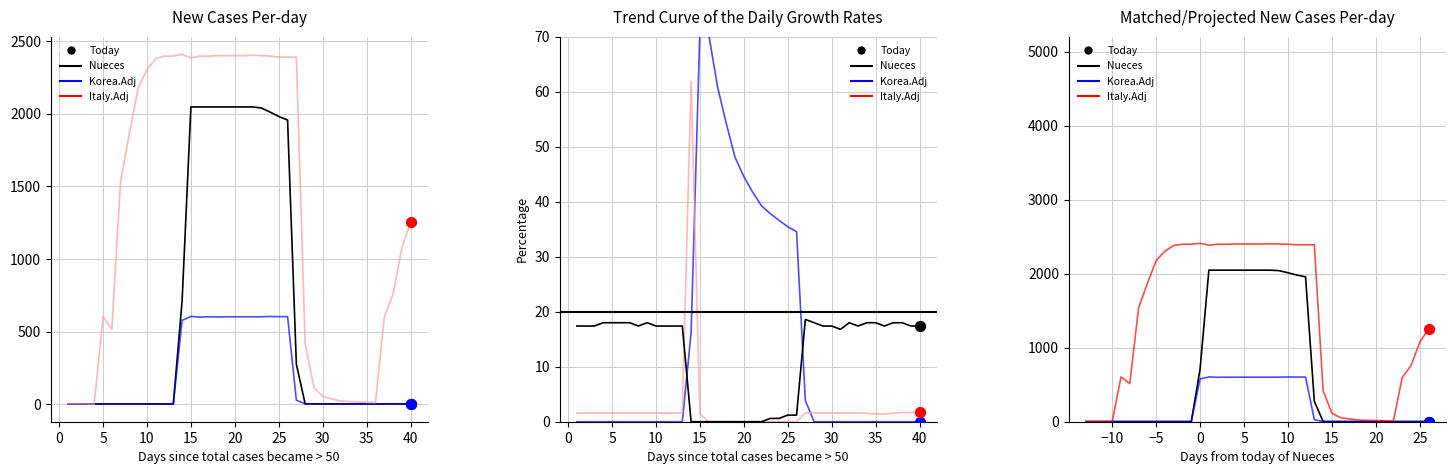

What are all the series names shown in the legend?

Nueces, Korea.Adj, Italy.Adj